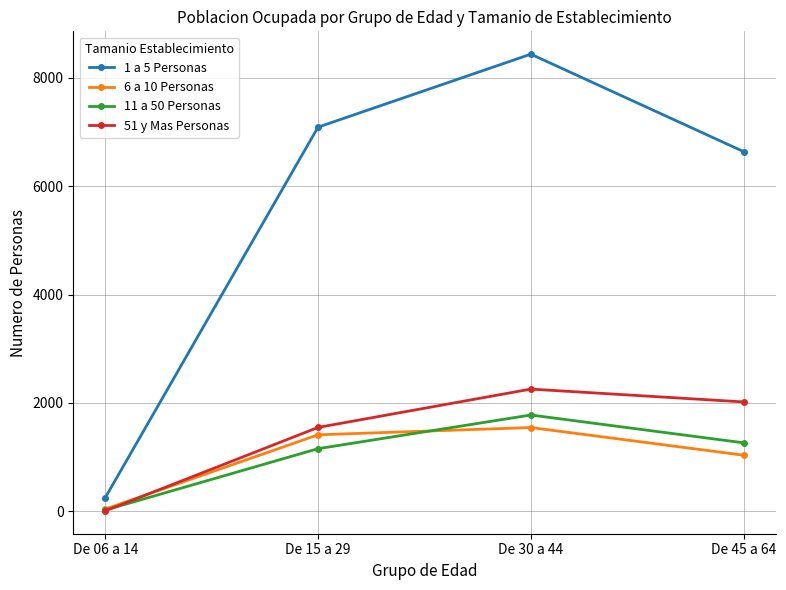

Reading left to right, extract all data points from this chart.

1 a 5 Personas: De 06 a 14=251	De 15 a 29=7086	De 30 a 44=8432	De 45 a 64=6635
6 a 10 Personas: De 06 a 14=42	De 15 a 29=1413	De 30 a 44=1547	De 45 a 64=1037
11 a 50 Personas: De 06 a 14=25	De 15 a 29=1157	De 30 a 44=1778	De 45 a 64=1265
51 y Mas Personas: De 06 a 14=10	De 15 a 29=1549	De 30 a 44=2256	De 45 a 64=2019